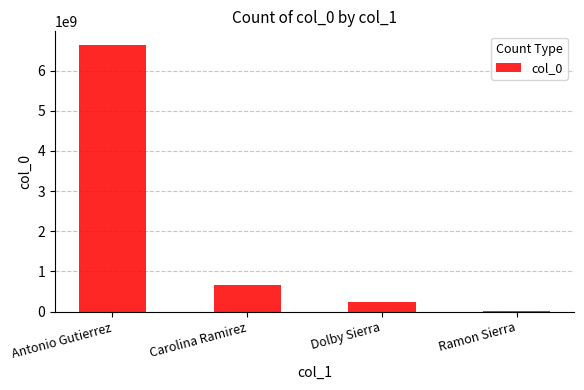

How many bars are there in total?

4